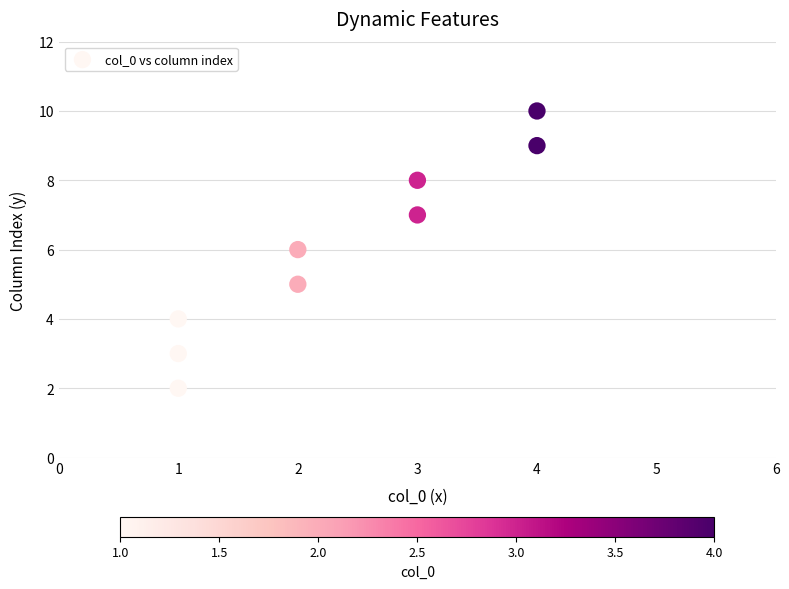

What is the range of Y values (max minus min)?

8